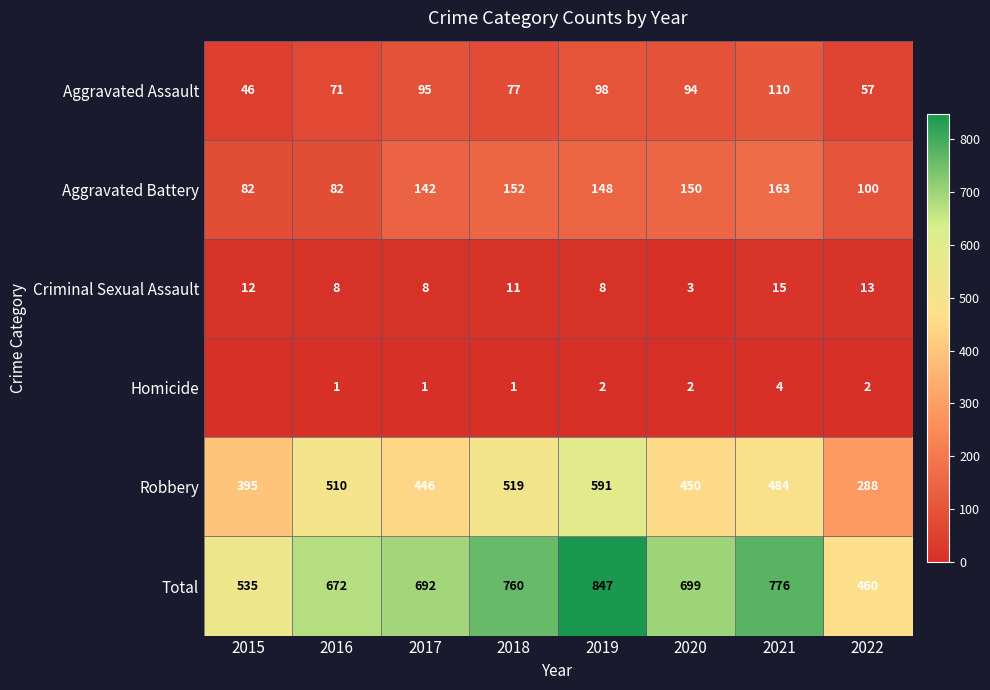

Which has a higher value, 2017 or 2019?

2019